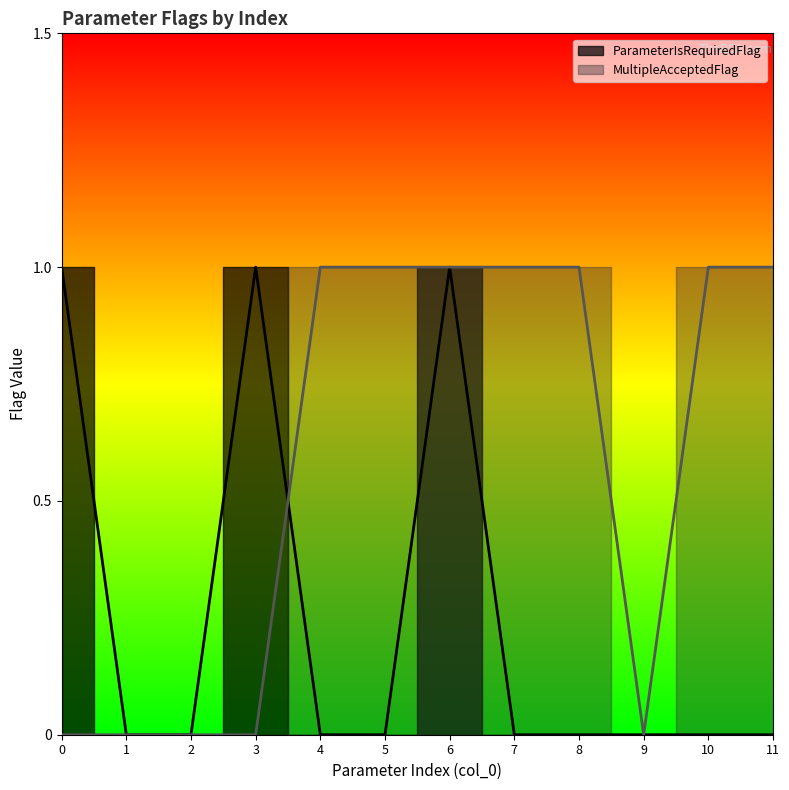

The value of ParameterIsRequiredFlag at 11 is 0. True or false?

True